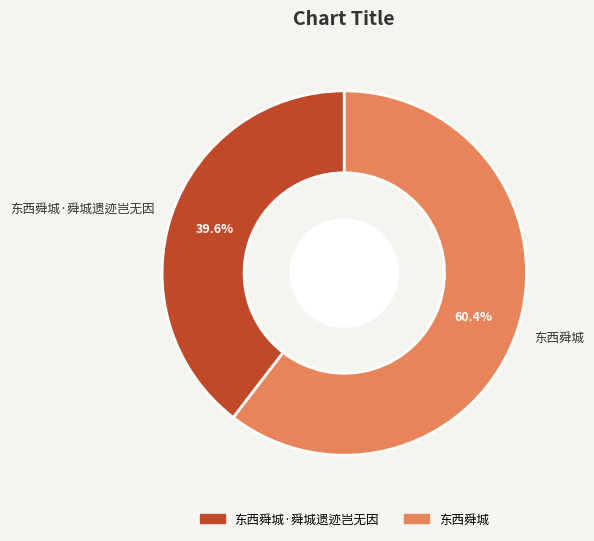

To the nearest percent, what portion does 东西舜城·舜城遗迹岂无因 represent?

40%